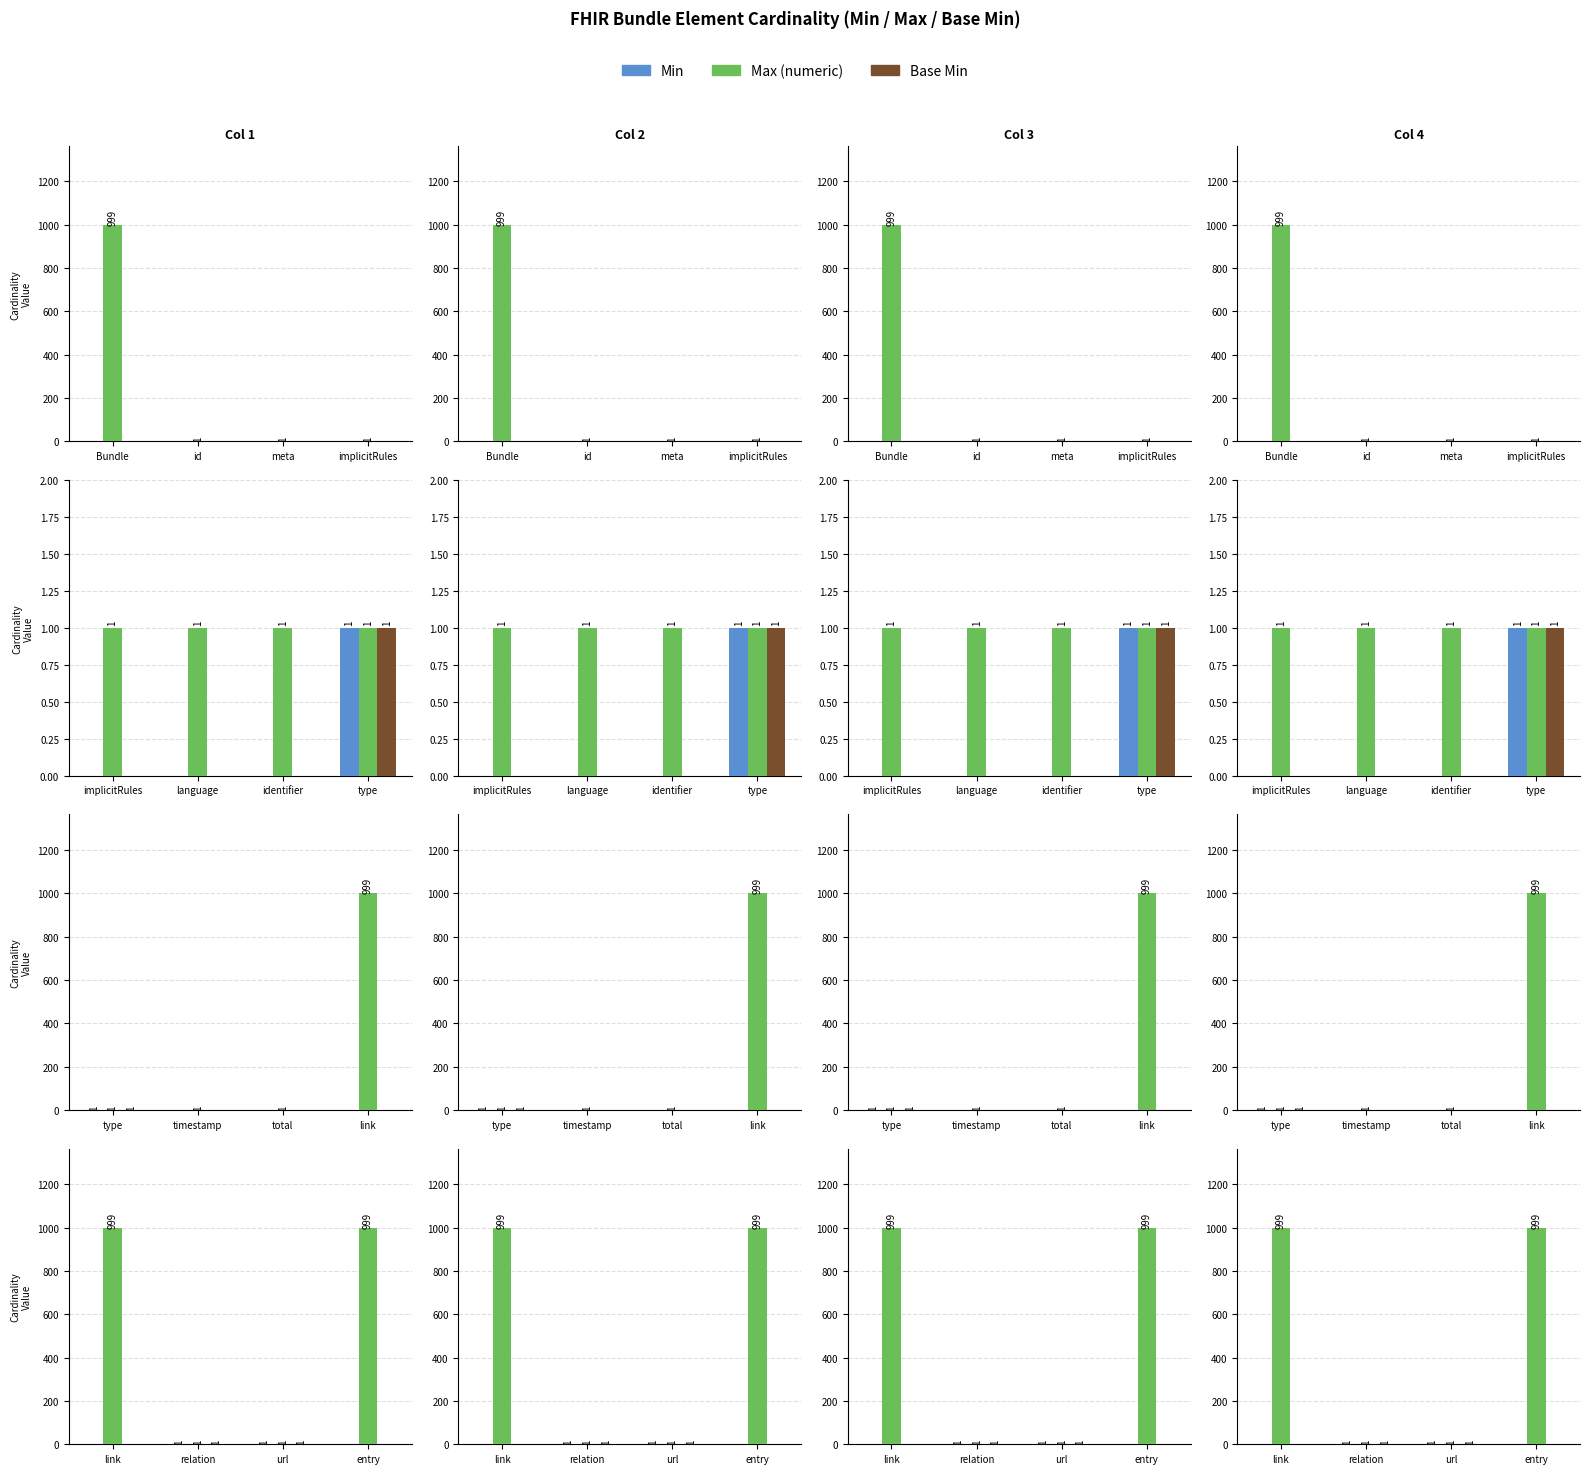

True or false: Max (numeric) has a value of 0 at url.

False